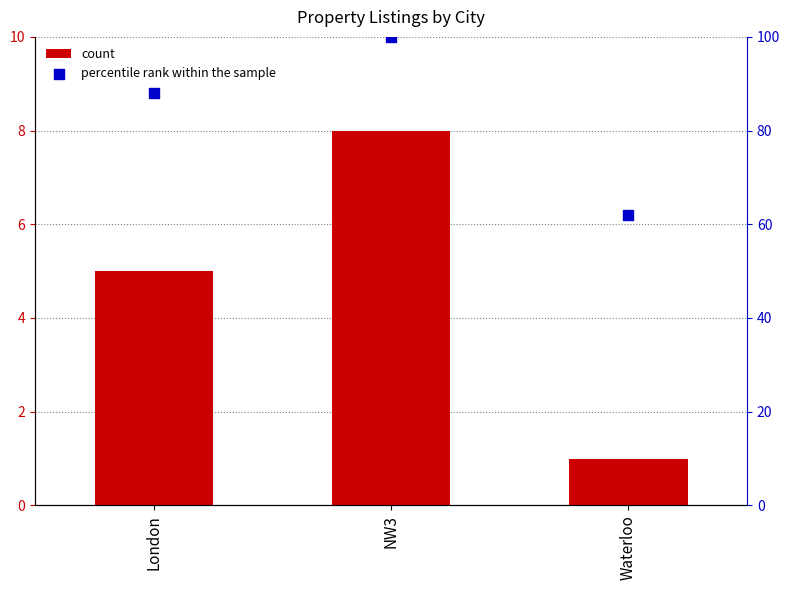

Which series contains the highest Y value?

percentile rank within the sample